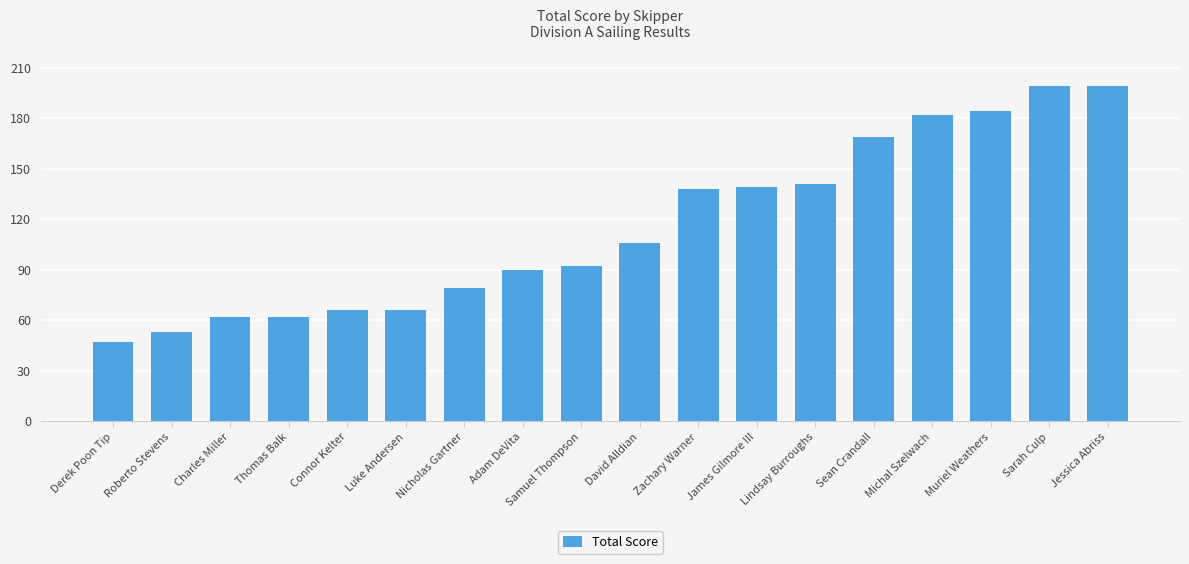

Are the bars grouped side by side (vs. stacked)?

No